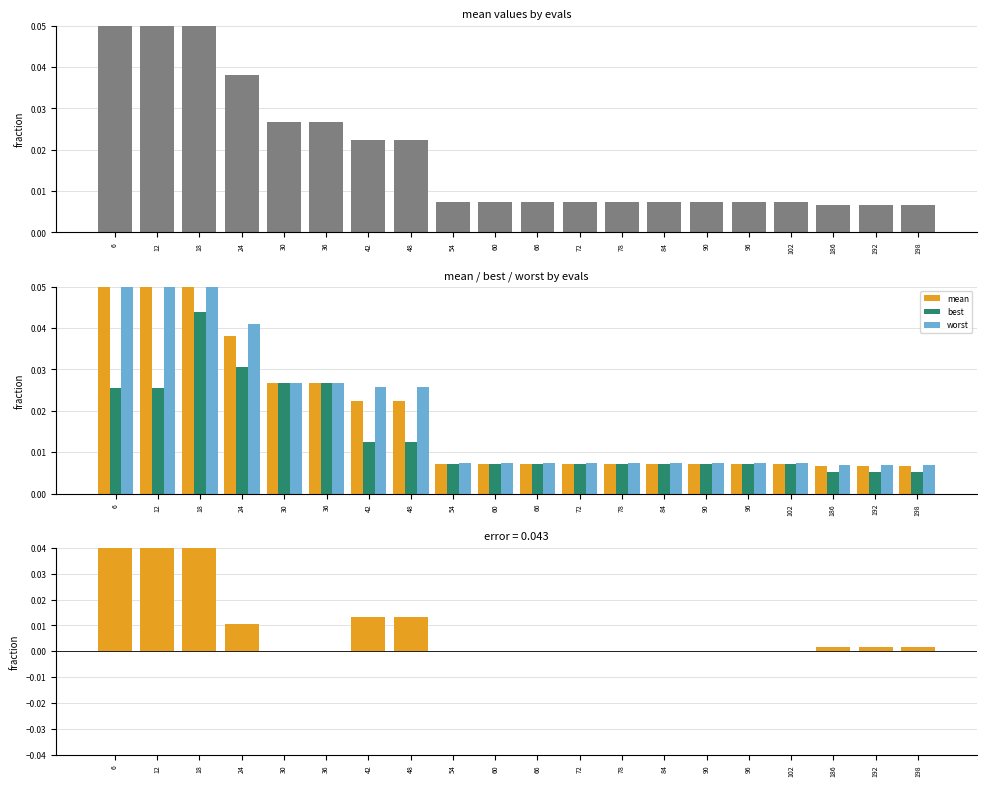

Count the number of data series in this chart.

4